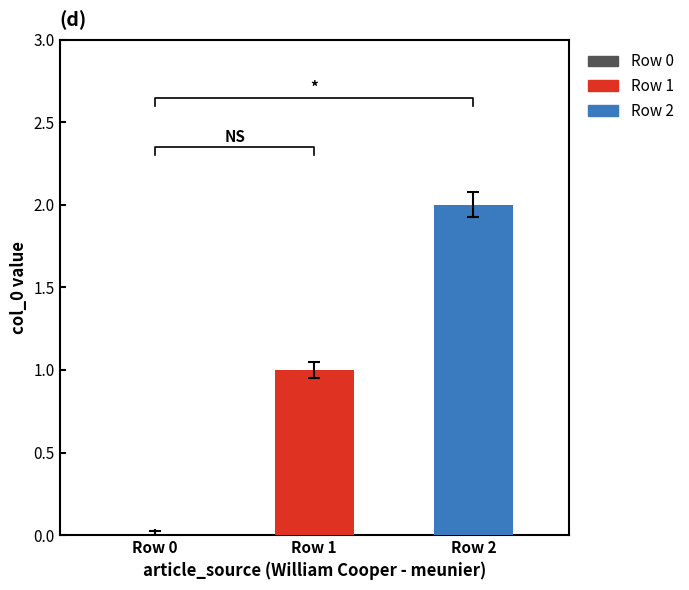

Approximately how many times larger is the value at Row 1 compared to Row 2?

0.5